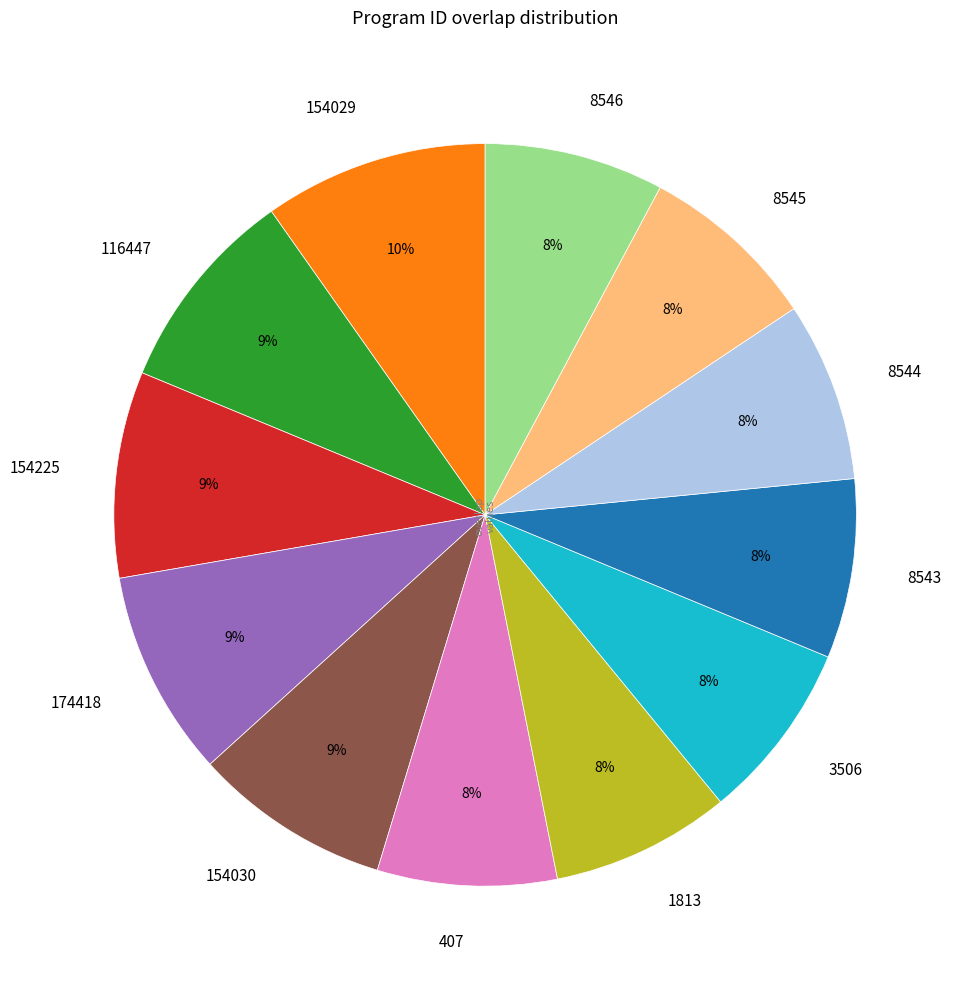

How many slices are in this pie chart?

12